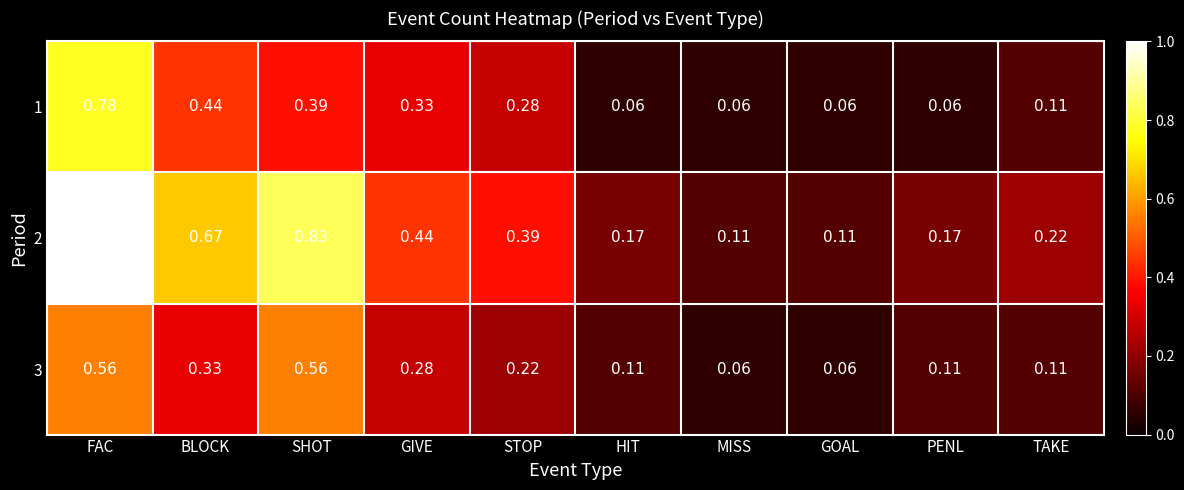

At which category is the sum across all series the highest?

FAC